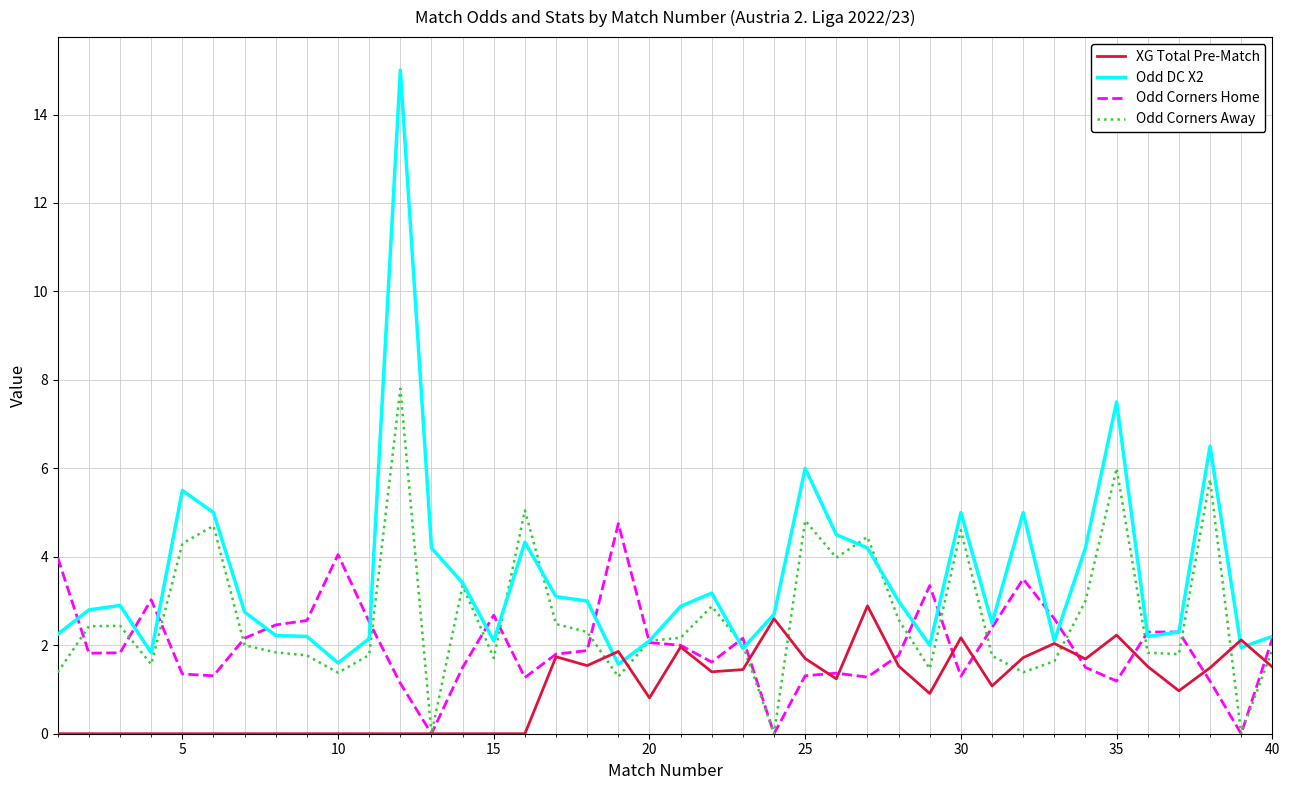

List the series in order of their peak value, highest first.

Odd DC X2, Odd Corners Away, Odd Corners Home, XG Total Pre-Match